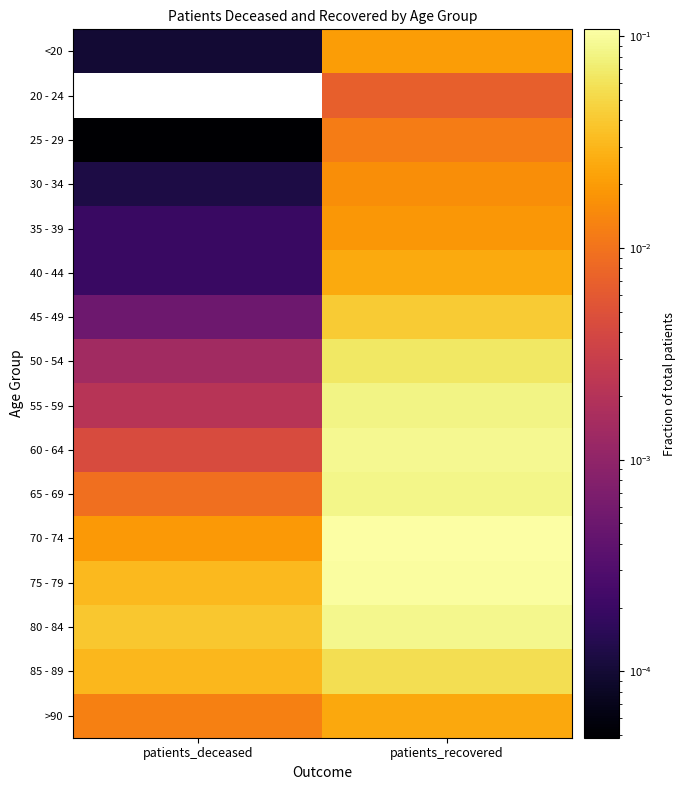

At how many categories does at least one series exceed 0?

2